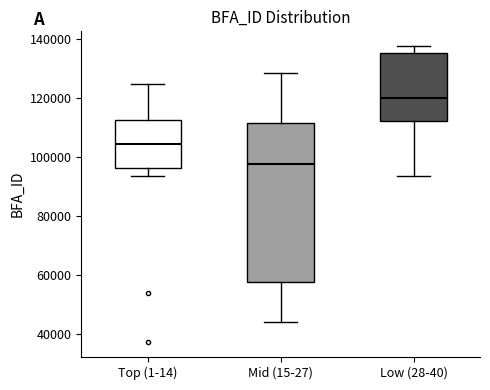

Reading left to right, read every box against the y-axis: the position of its median line, the range the box covers, and the ends of its whiskers. The values are not printed on the chart, so give them approximately, as read against the axis.

Top (1-14): median 104000, box 96000 to 112000, whiskers 94000 to 124000
Mid (15-27): median 98000, box 58000 to 112000, whiskers 44000 to 128000
Low (28-40): median 120000, box 112000 to 134000, whiskers 94000 to 138000